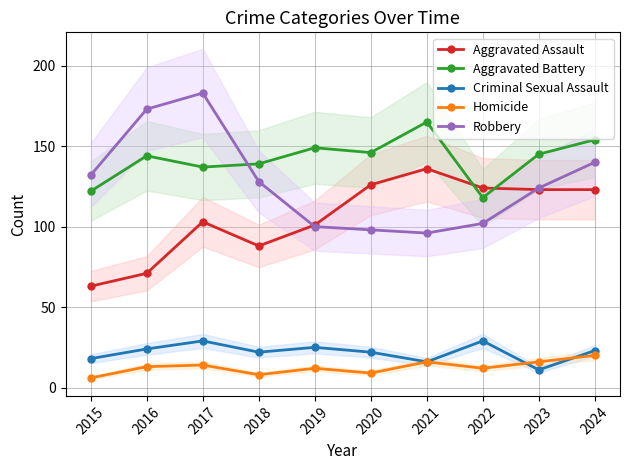

How many data points in Aggravated Assault are above 123?

3